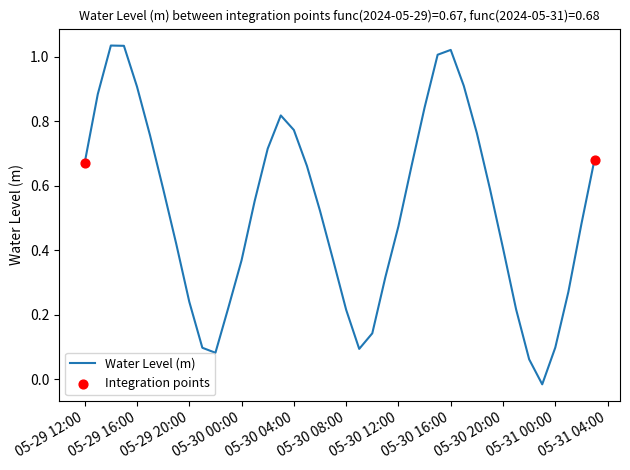

What is the difference between the maximum and minimum values?

1.1